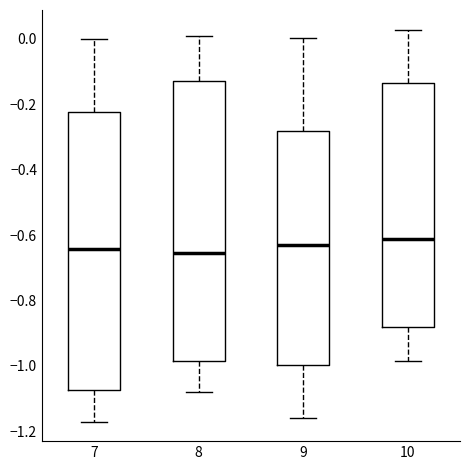

Where is the upper edge of the box at x = 10 on the y-axis? The values are not printed on the chart, so give them approximately, as read against the axis.

-0.14